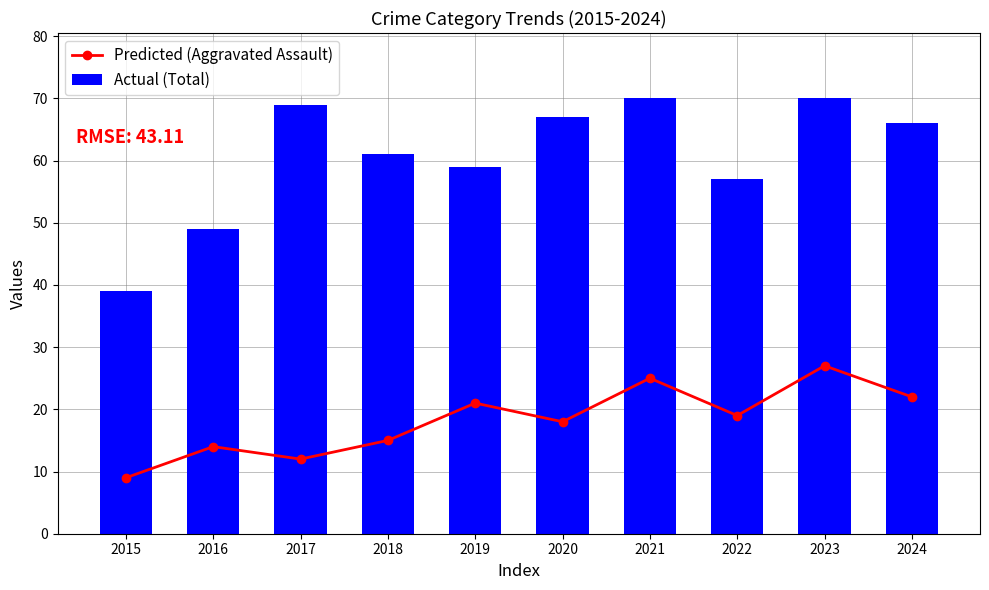

Rank the series at 2019 from highest to lowest value.

Actual (Total), Predicted (Aggravated Assault)